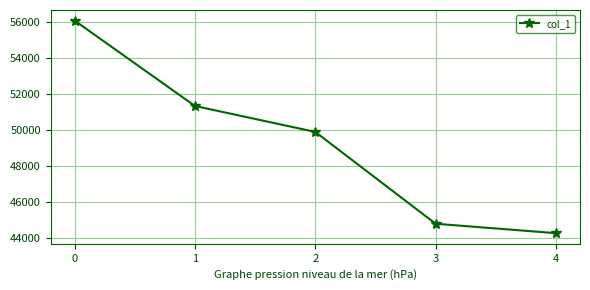

Count the number of data series in this chart.

1